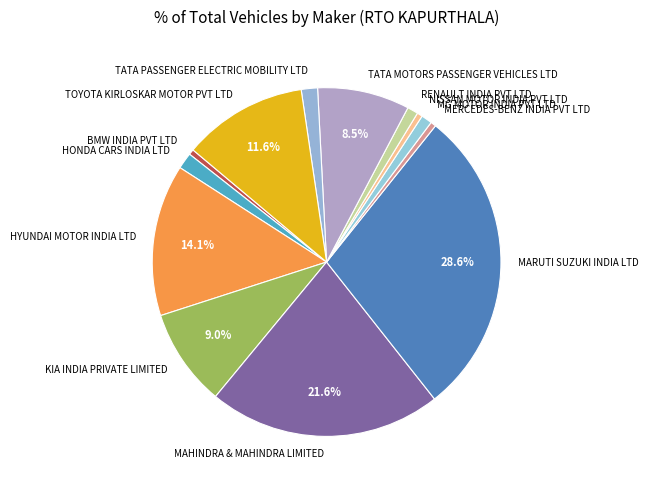

Which has a higher value, TOYOTA KIRLOSKAR MOTOR PVT LTD or MARUTI SUZUKI INDIA LTD?

MARUTI SUZUKI INDIA LTD